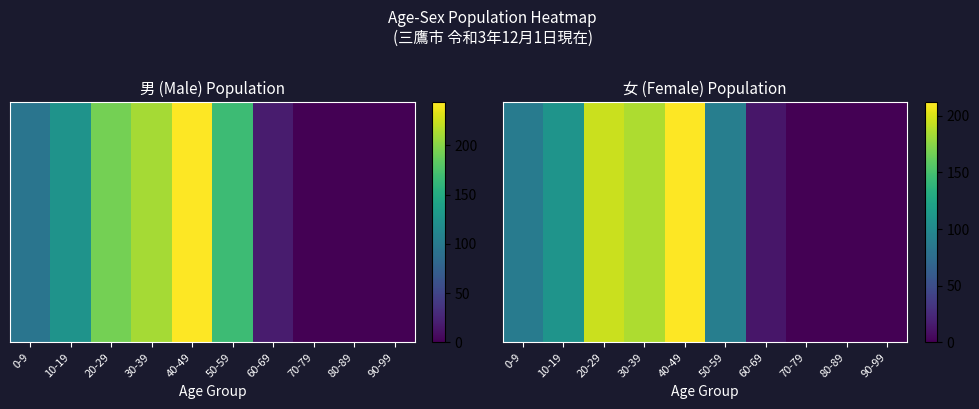

Reading left to right, transcribe all the data shown in this chart.

88	110	195	186	212	91	13	0	0	0